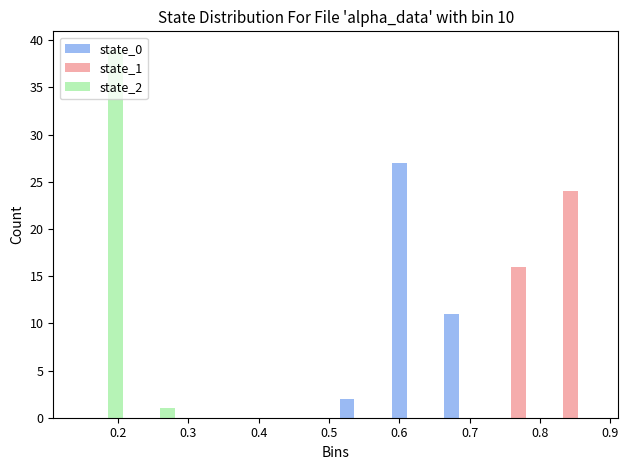

Reading left to right, transcribe this chart: for each range on the x-axis, give the height of each series' bar. Neither the bar edges nor the heights are printed on the chart, so give them approximately, as read against the axes.

0.14 to 0.21: state_0=0	state_1=0	state_2=39
0.21 to 0.29: state_0=0	state_1=0	state_2=1
0.29 to 0.36: state_0=0	state_1=0	state_2=0
0.36 to 0.44: state_0=0	state_1=0	state_2=0
0.44 to 0.51: state_0=0	state_1=0	state_2=0
0.51 to 0.58: state_0=2	state_1=0	state_2=0
0.58 to 0.66: state_0=27	state_1=0	state_2=0
0.66 to 0.73: state_0=11	state_1=0	state_2=0
0.73 to 0.81: state_0=0	state_1=16	state_2=0
0.81 to 0.88: state_0=0	state_1=24	state_2=0